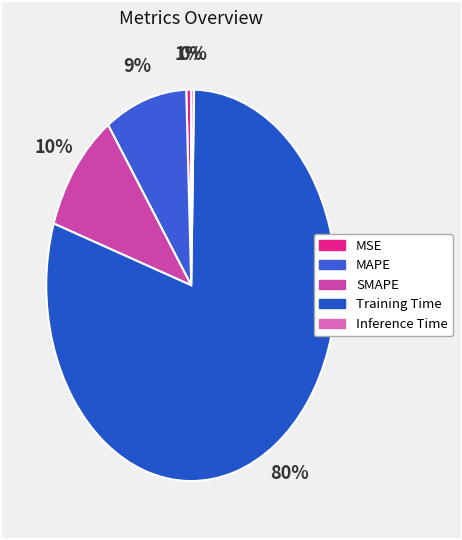

What is the smallest slice in the pie chart?

Inference Time